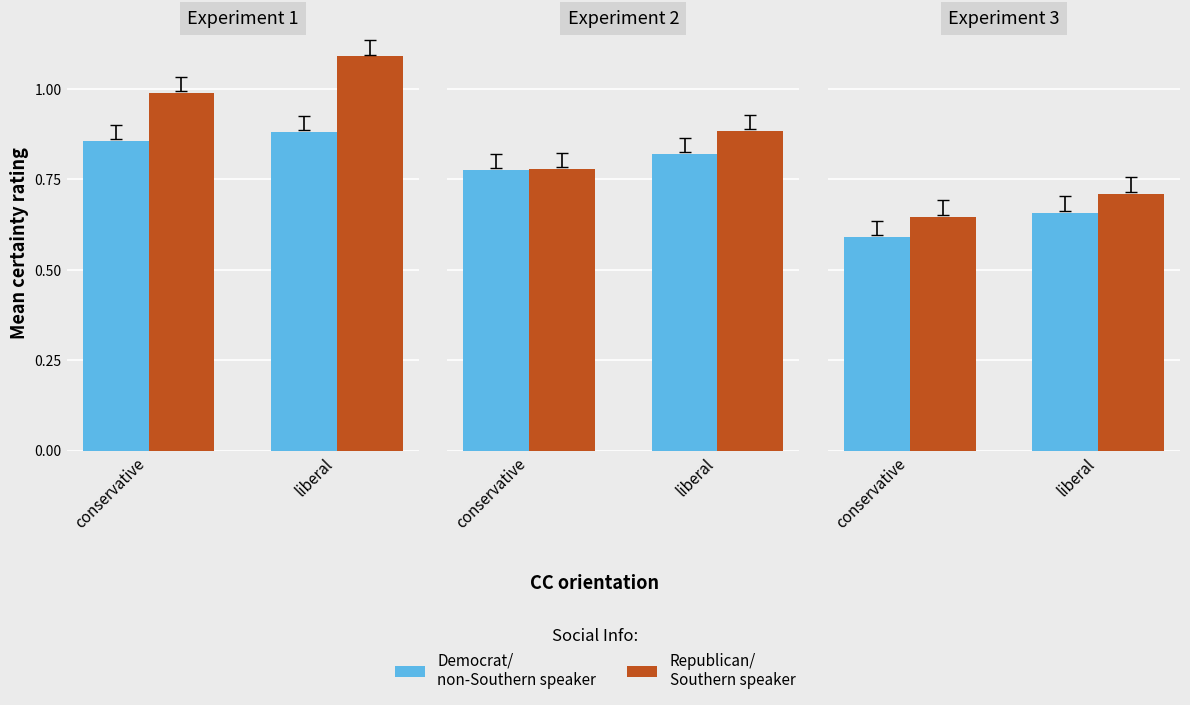

What is the spread (max minus min) of values at liberal?

0.1